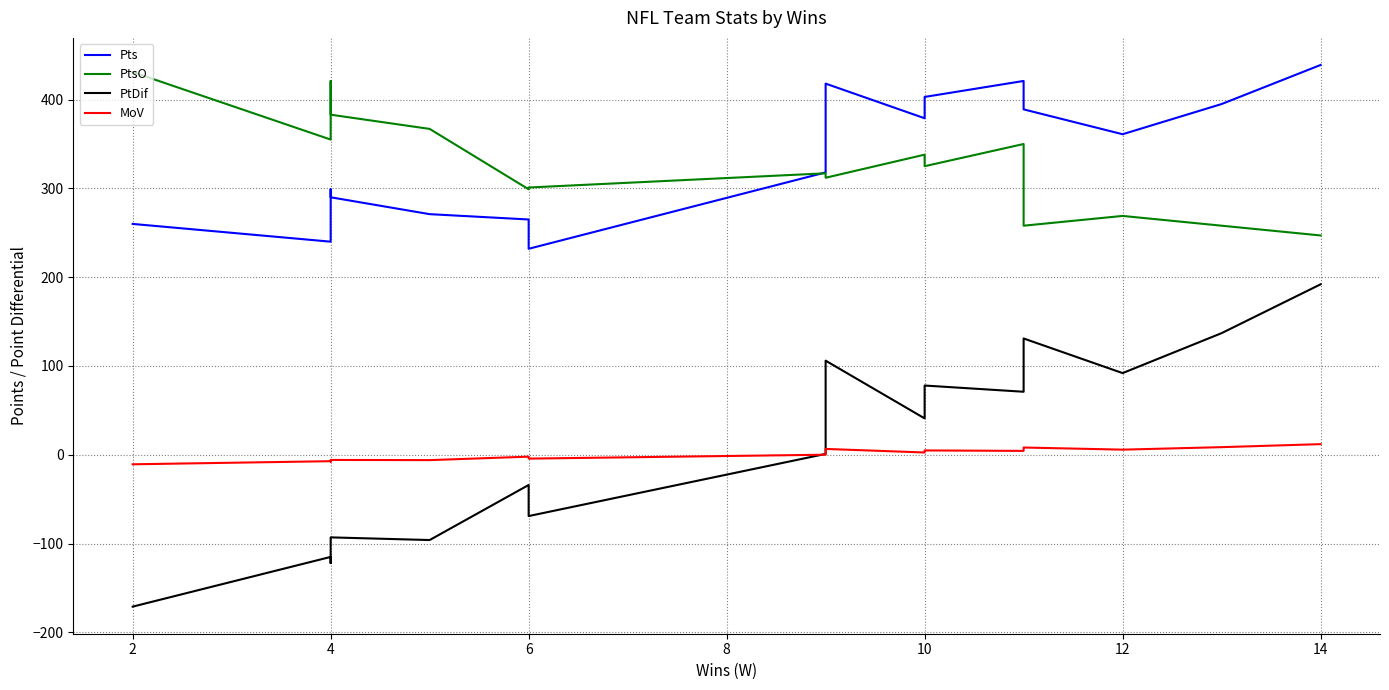

Reading right to left, transcribe all the data shown in this chart.

Pts: 439.0	395.0	361.0	389.0	421.0	403.0	379.0	418.0	318.0	232.0	265.0	271.0	290.0	299.0	240.0	260.0
PtsO: 247.0	258.0	269.0	258.0	350.0	325.0	338.0	312.0	317.0	301.0	299.0	367.0	383.0	421.0	355.0	431.0
PtDif: 192.0	137.0	92.0	131.0	71.0	78.0	41.0	106.0	1.0	-69.0	-34.0	-96.0	-93.0	-122.0	-115.0	-171.0
MoV: 12.0	8.6	5.8	8.2	4.4	4.9	2.6	6.6	0.1	-4.3	-2.1	-6.0	-5.8	-7.6	-7.2	-10.7